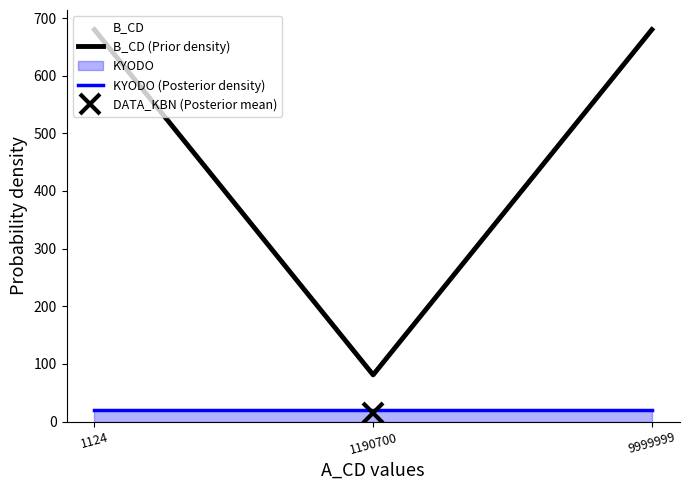

Reading left to right, list all the values displayed in this chart.

B_CD (Prior density): 680.0	81.0	680.0
KYODO (Posterior density): 20.0	20.0	20.0